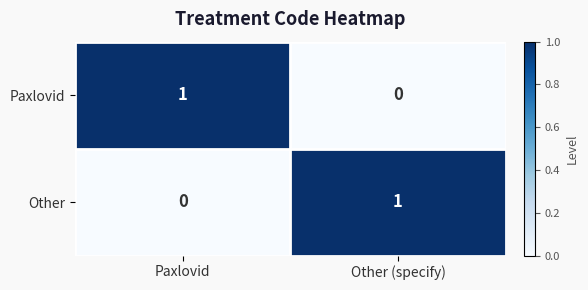

Where is Other nearest to the value 0?

Paxlovid